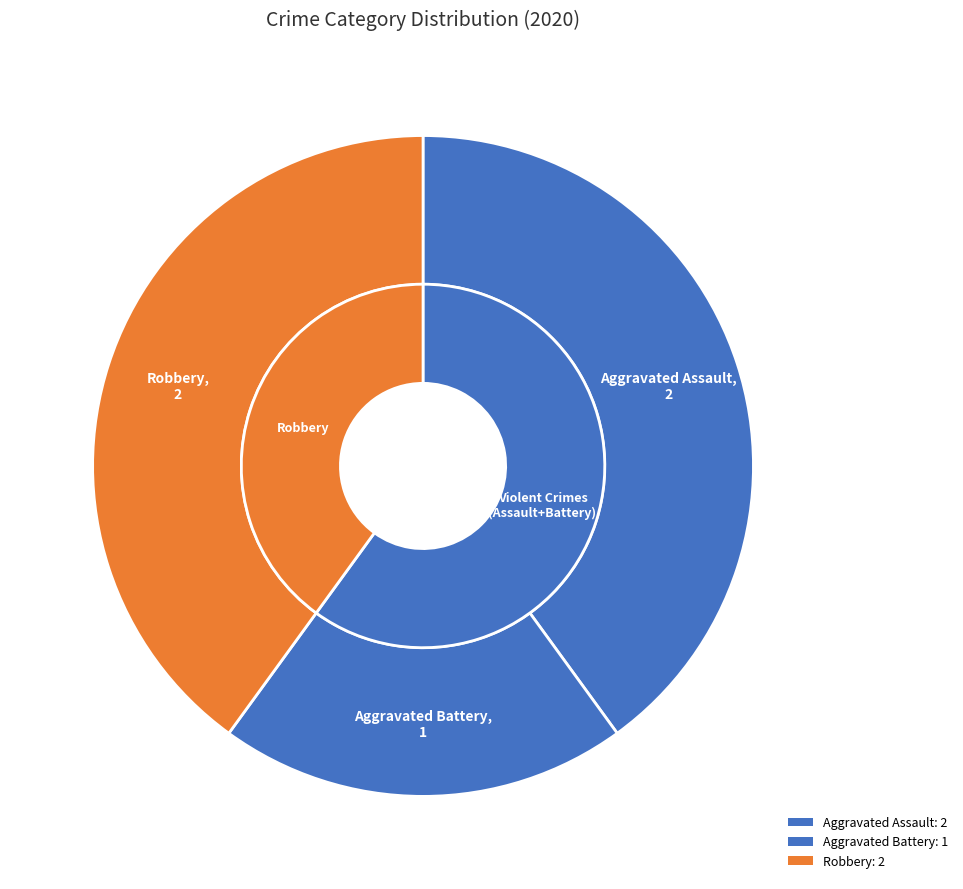

Which slice is the smallest?

Aggravated Battery